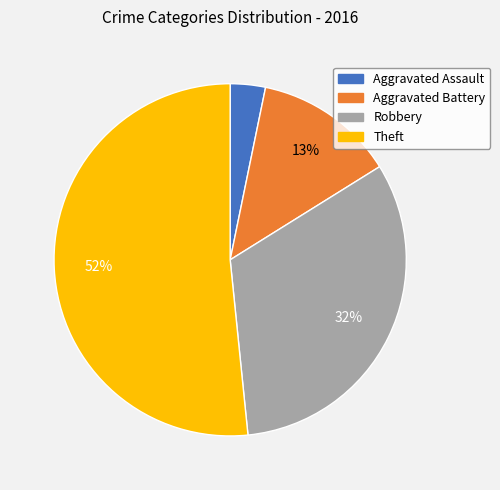

Does any single category account for the majority?

Yes